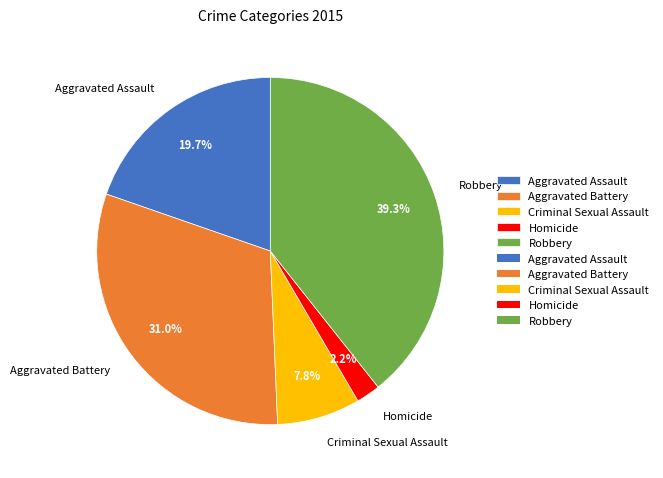

Is there any slice that represents more than half of the pie?

No